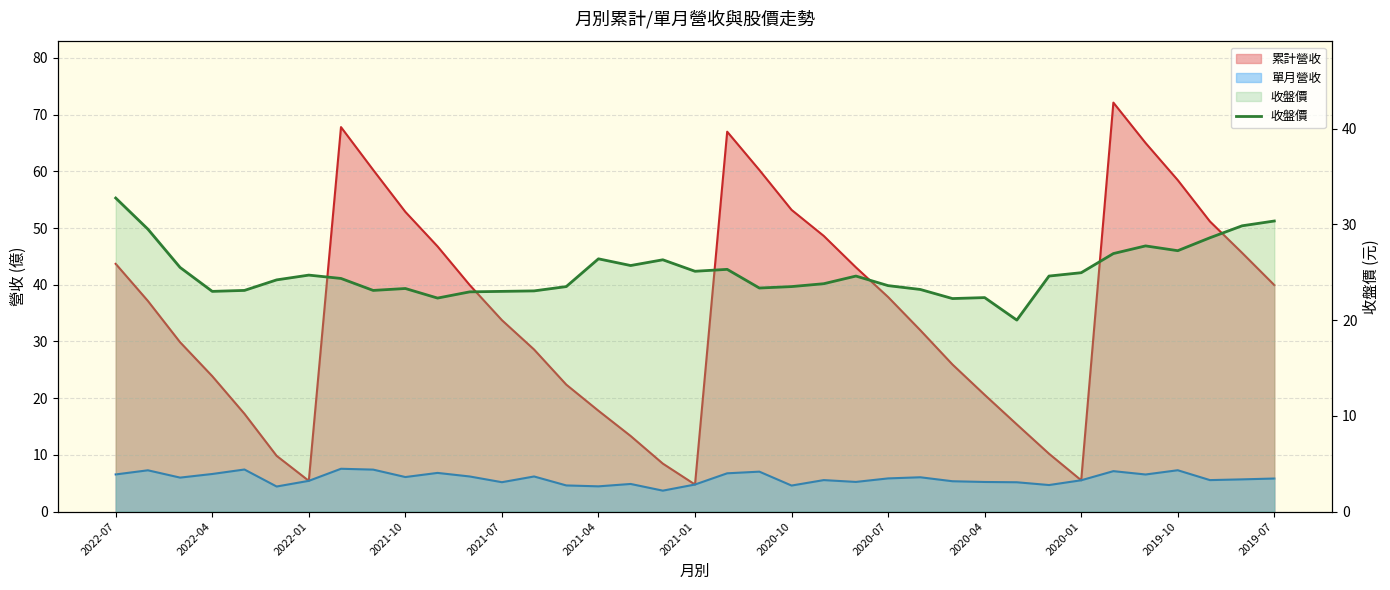

At which category does the chart reach its peak across all series?

2022-07